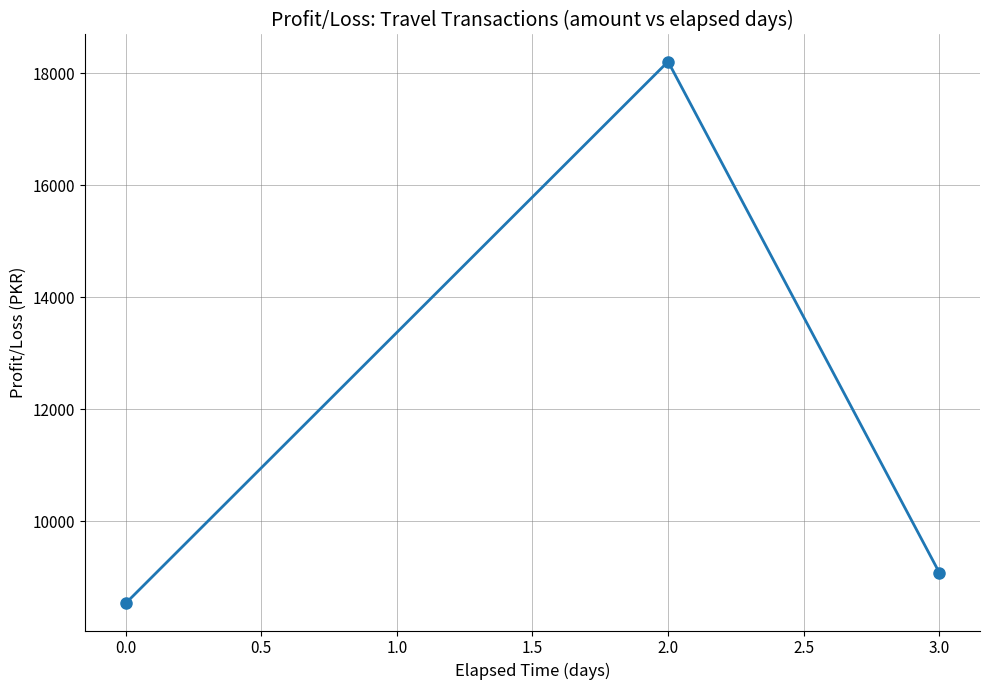

Rank the categories by value from highest to lowest.

2.0, 3.0, 0.0